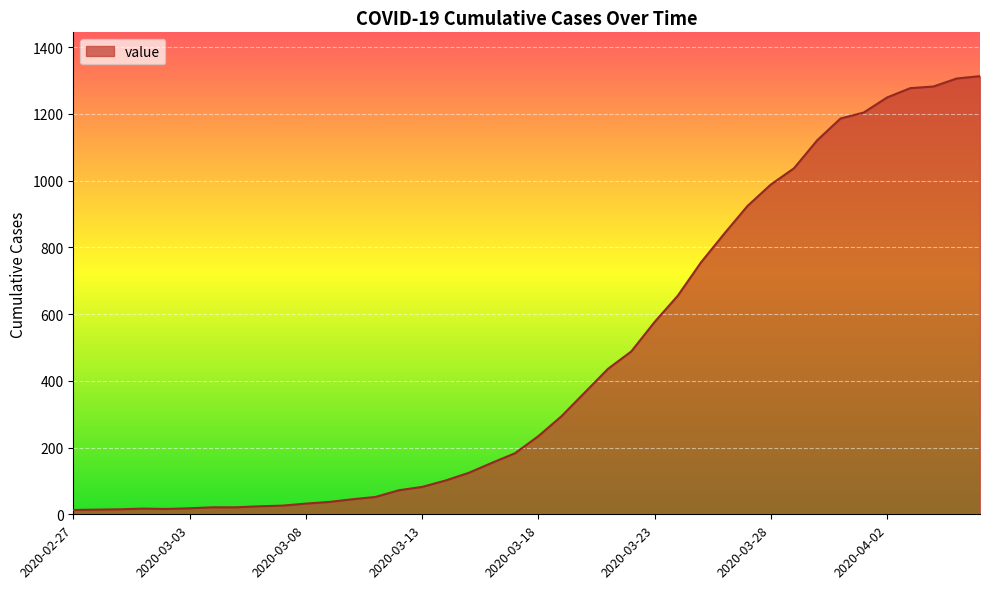

What is the maximum value shown in the chart?

1313